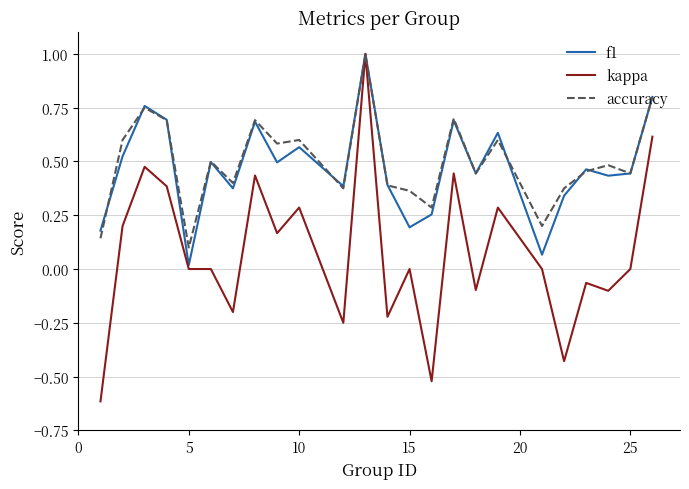

What is the minimum value for kappa?

-0.6